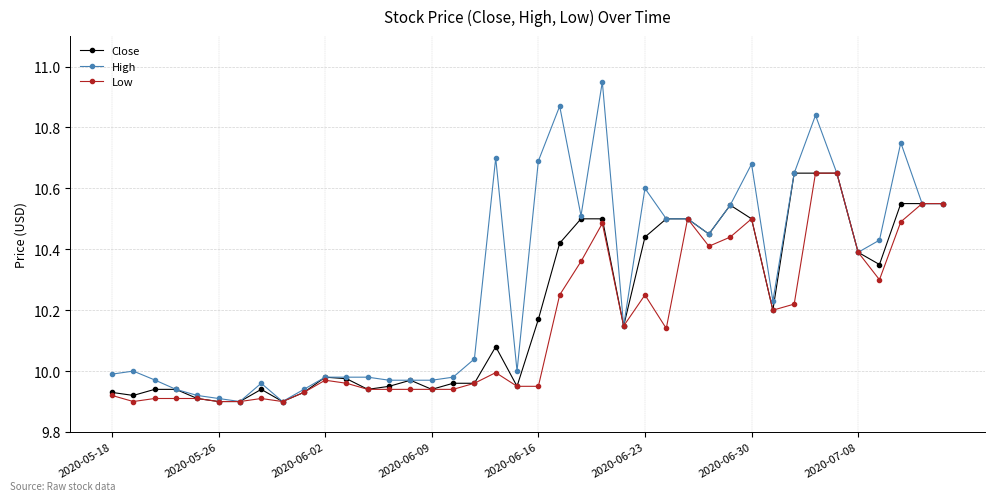

List the series in order of their overall mean, highest first.

High, Close, Low